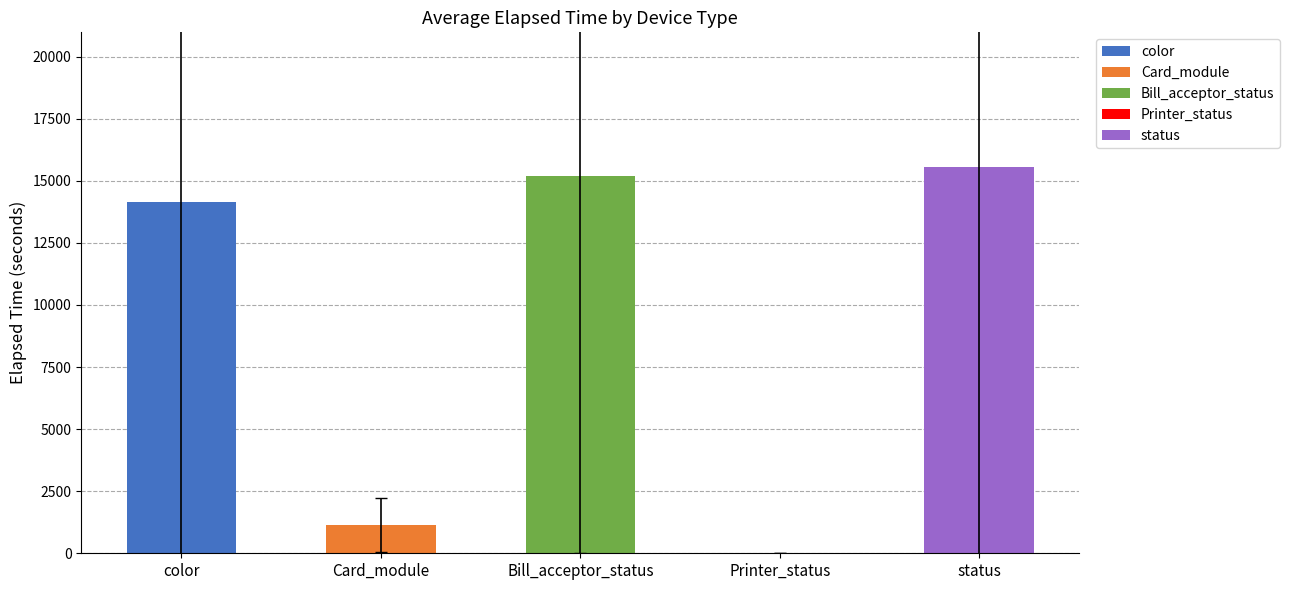

Does the chart contain stacked bars?

No